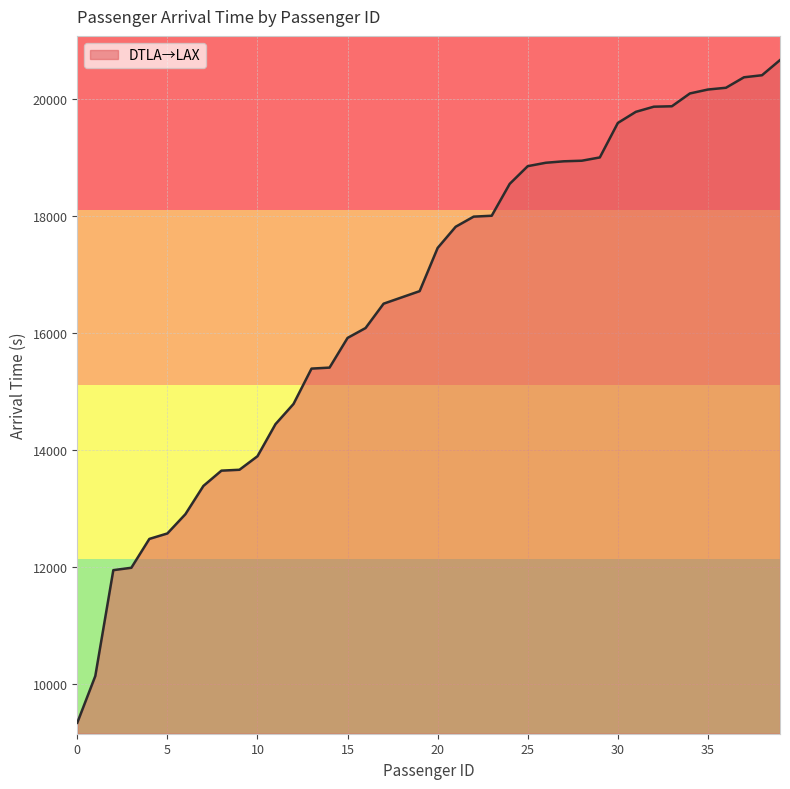

What is the smallest value displayed?

9339